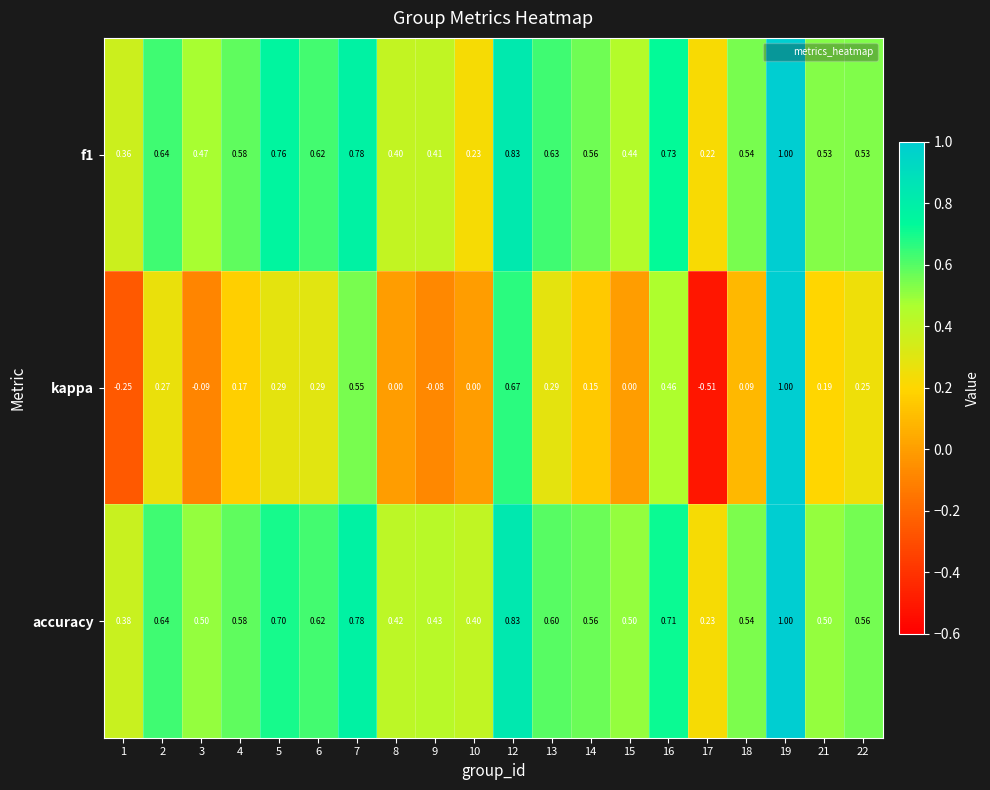

Which series has the largest range (max minus min)?

kappa